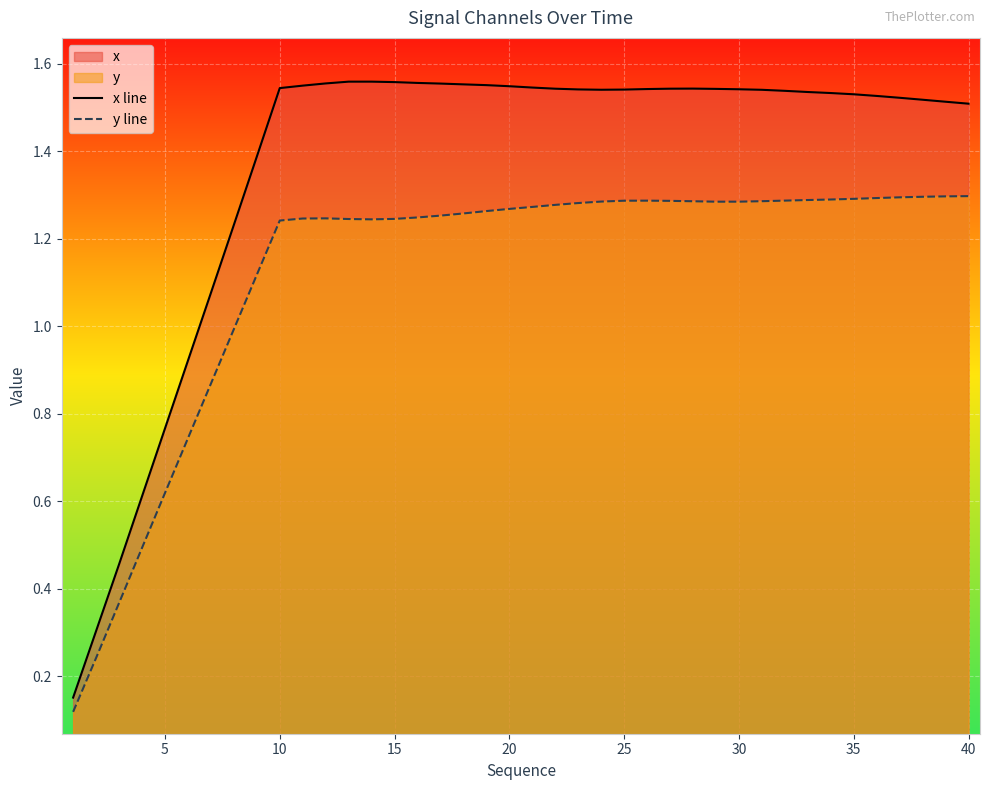

What is the label of the 12th point from the right?

28